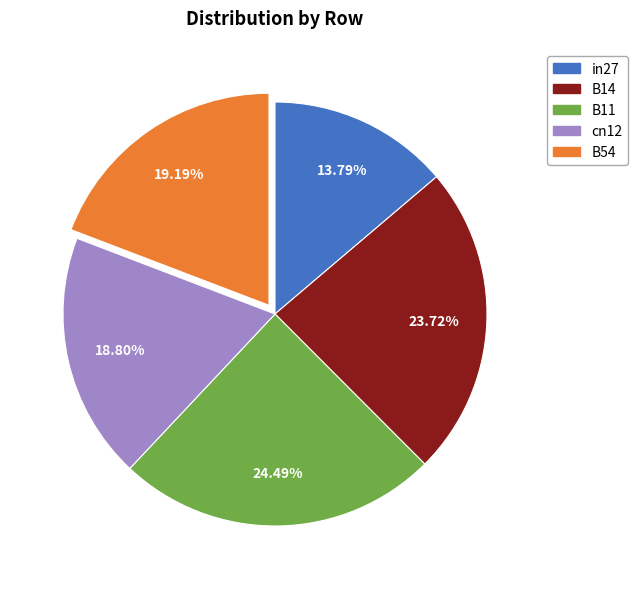

How many slices are in this pie chart?

5